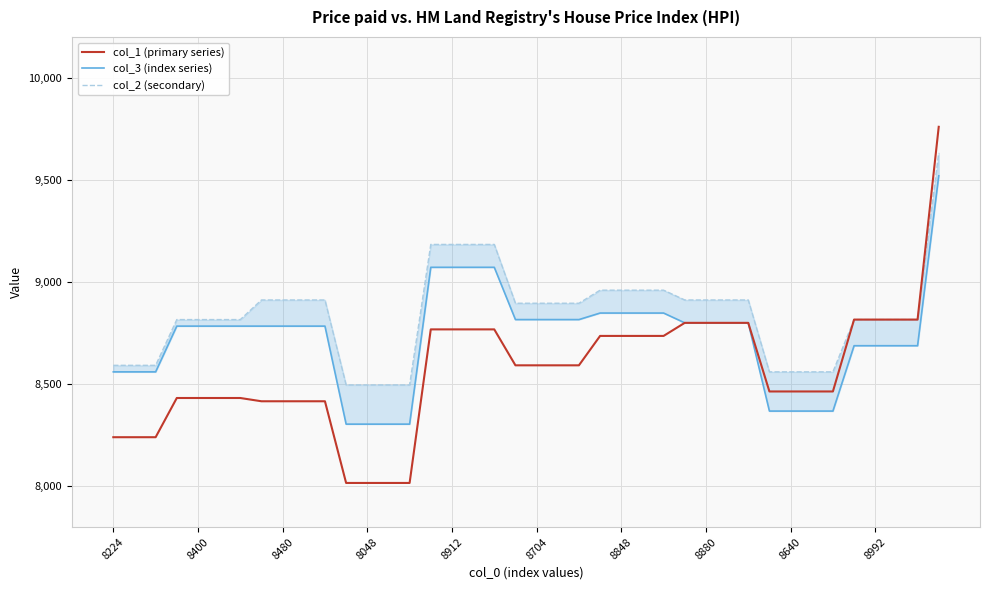

Is this an area chart (filled region under the line)?

No